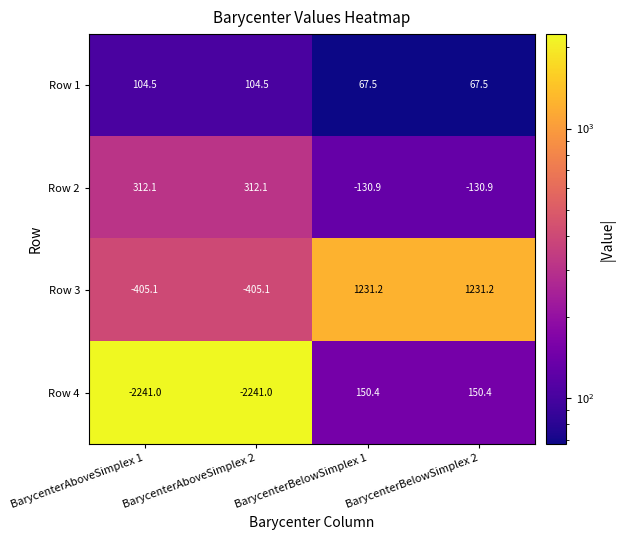

What is the total value across all series at BarycenterAboveSimplex 2?

-2229.5